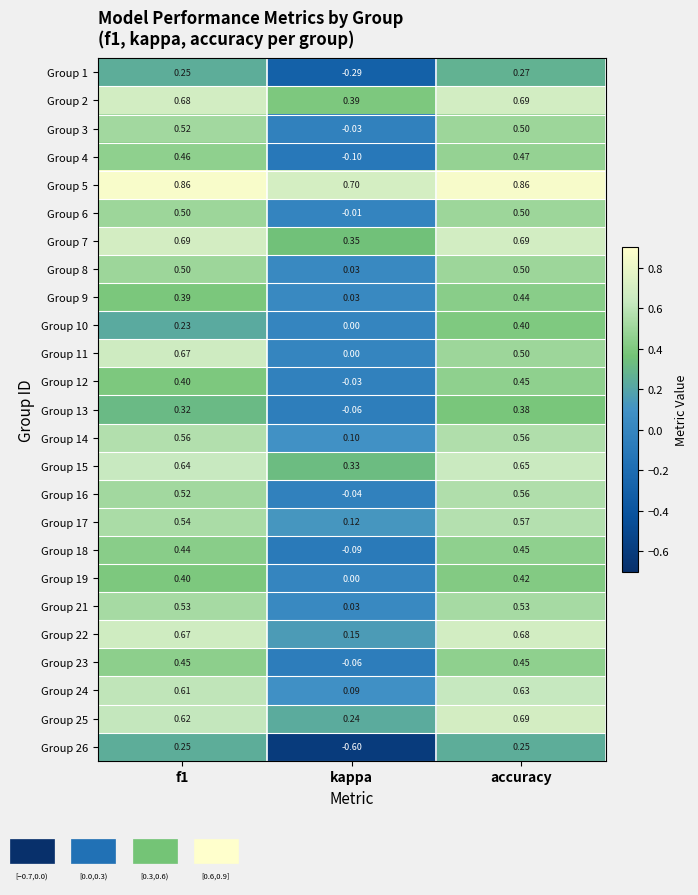

At how many categories does at least one series exceed 0?

3